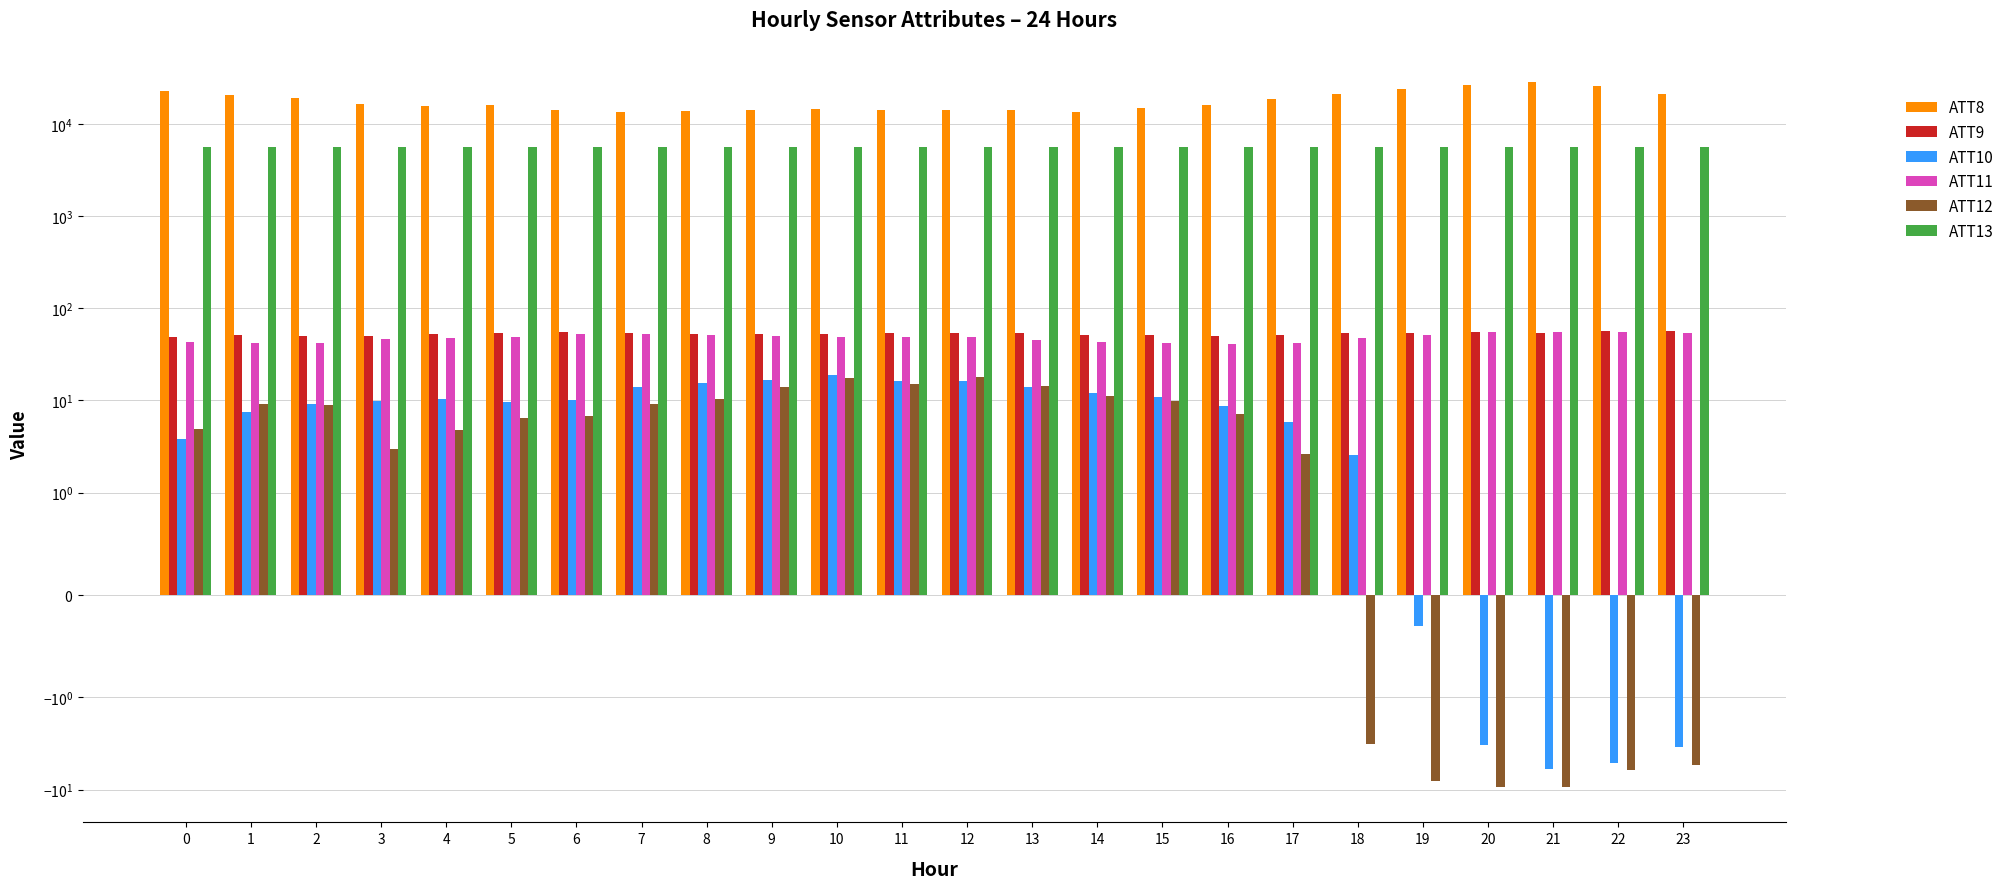

At which category does the chart reach its peak across all series?

21